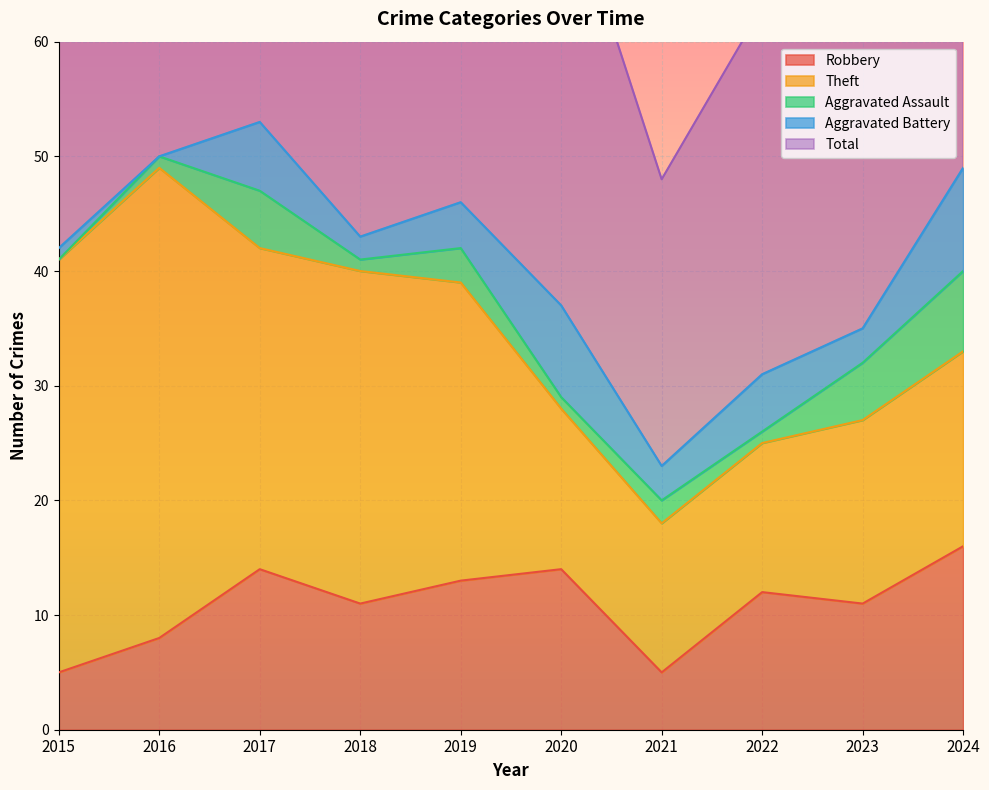

Which label corresponds to the smallest value in the chart?

2015